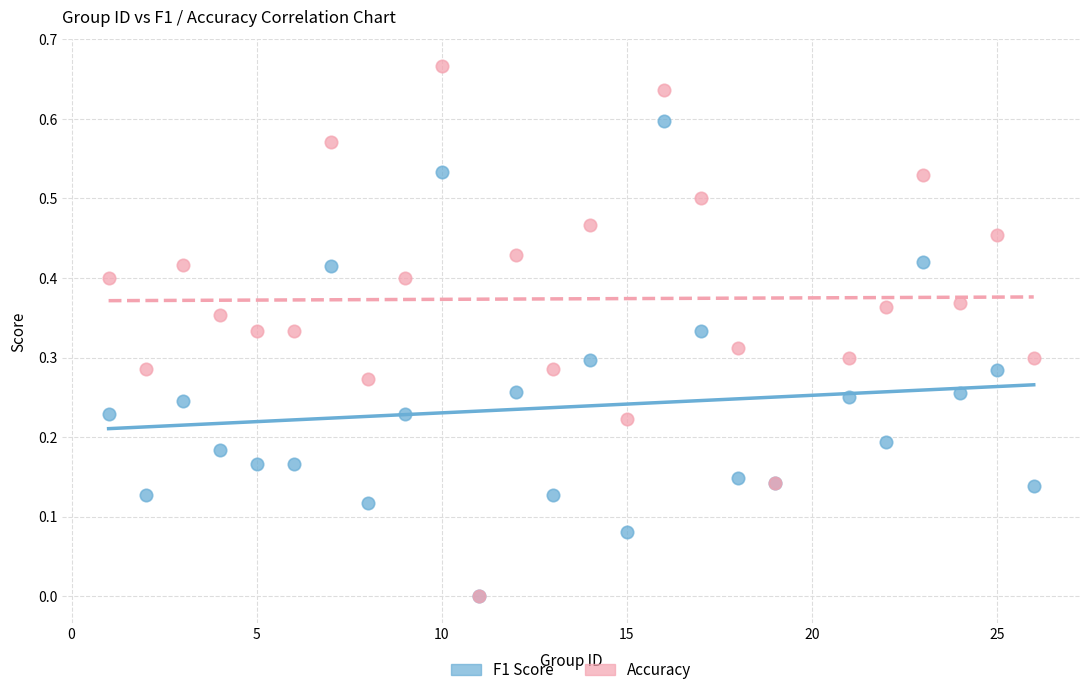

What are all the series names shown in the legend?

F1 Score, Accuracy